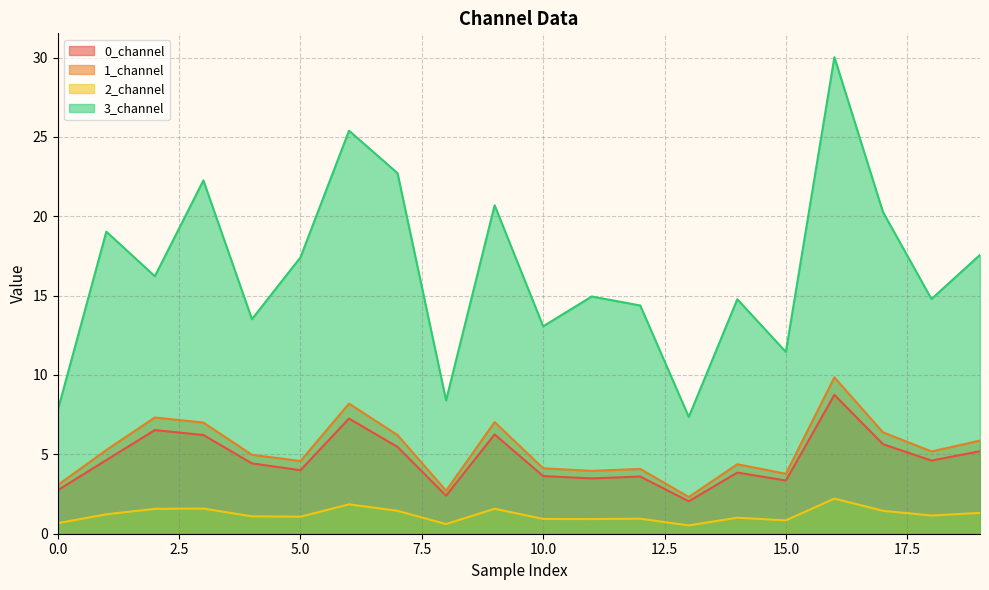

Reading left to right, transcribe all the data shown in this chart.

0_channel: 2.7	4.6	6.5	6.2	4.4	4.0	7.3	5.5	2.4	6.3	3.6	3.5	3.6	2.0	3.9	3.4	8.7	5.6	4.6	5.2
1_channel: 3.1	5.3	7.3	7.0	5.0	4.6	8.2	6.2	2.7	7.0	4.1	4.0	4.1	2.3	4.4	3.8	9.8	6.4	5.2	5.9
2_channel: 0.7	1.2	1.6	1.6	1.1	1.1	1.8	1.4	0.6	1.6	0.9	0.9	0.9	0.5	1.0	0.8	2.2	1.4	1.1	1.3
3_channel: 7.8	19.0	16.2	22.3	13.5	17.4	25.4	22.7	8.4	20.7	13.1	14.9	14.4	7.4	14.8	11.5	30.0	20.3	14.8	17.6